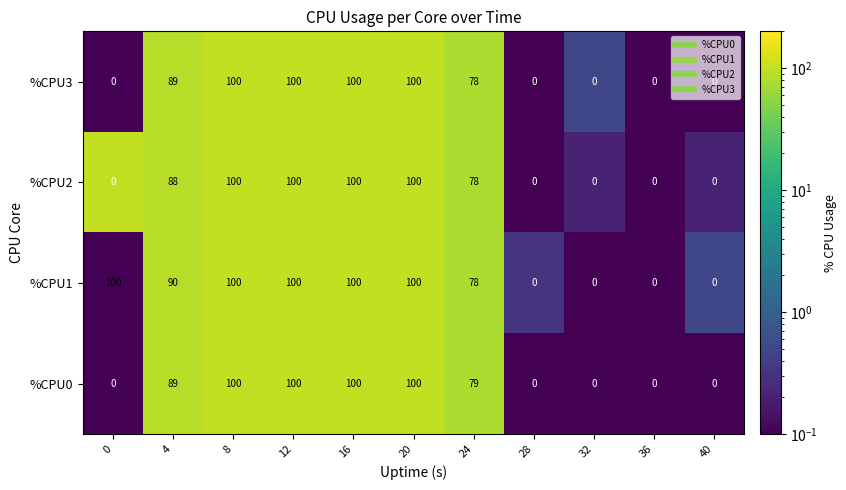

Is it true that %CPU3 equals -62 at 32?

False